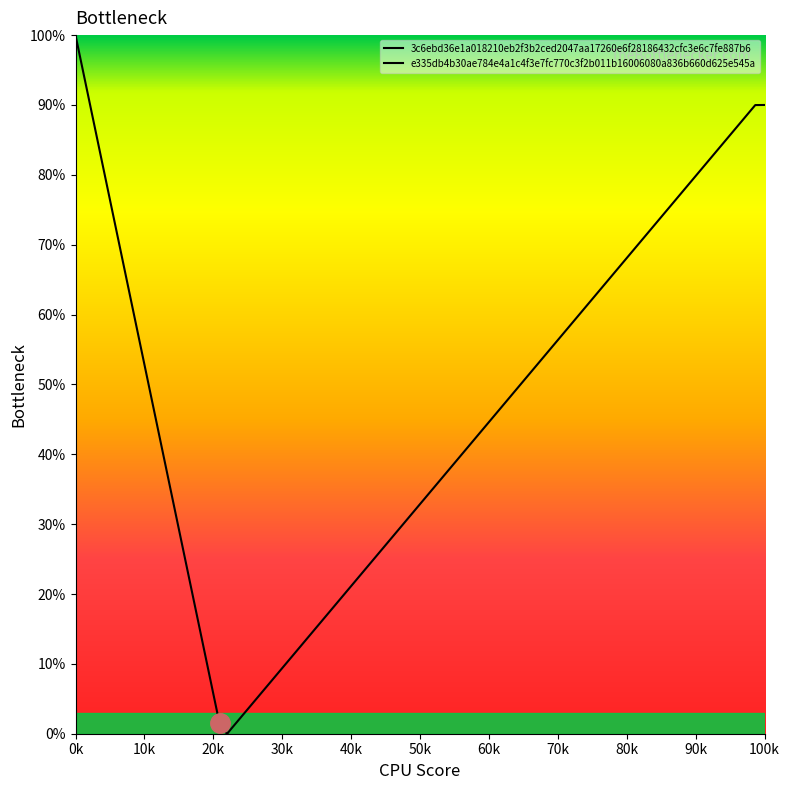

Between 120 and 120, which is larger?

120